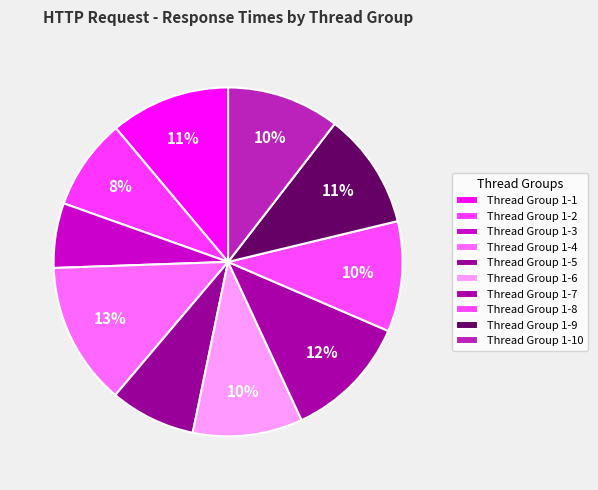

How many segments does this pie chart have?

10